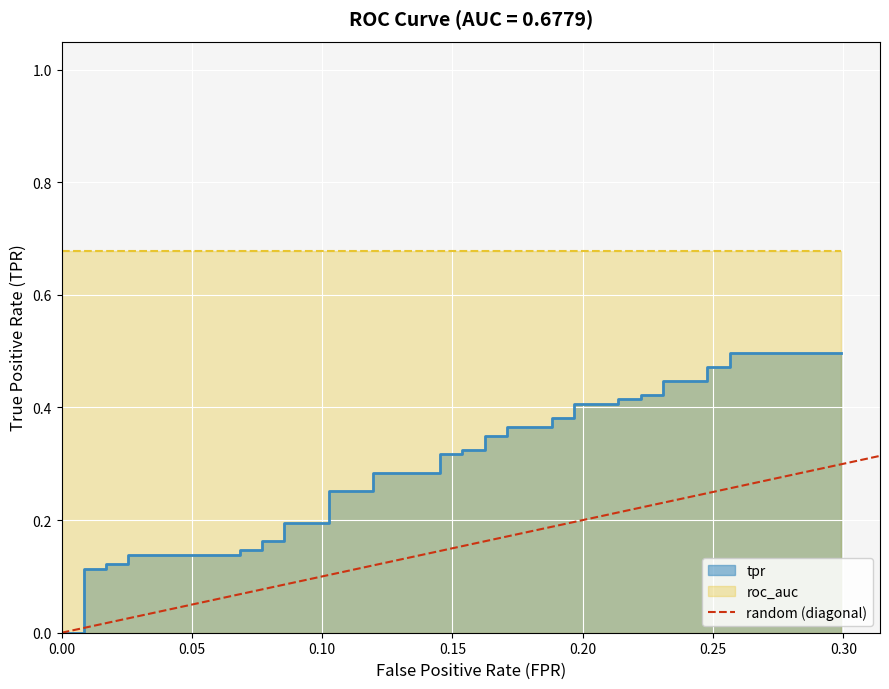

Rank the categories by value from highest to lowest.

0.05, 0.00